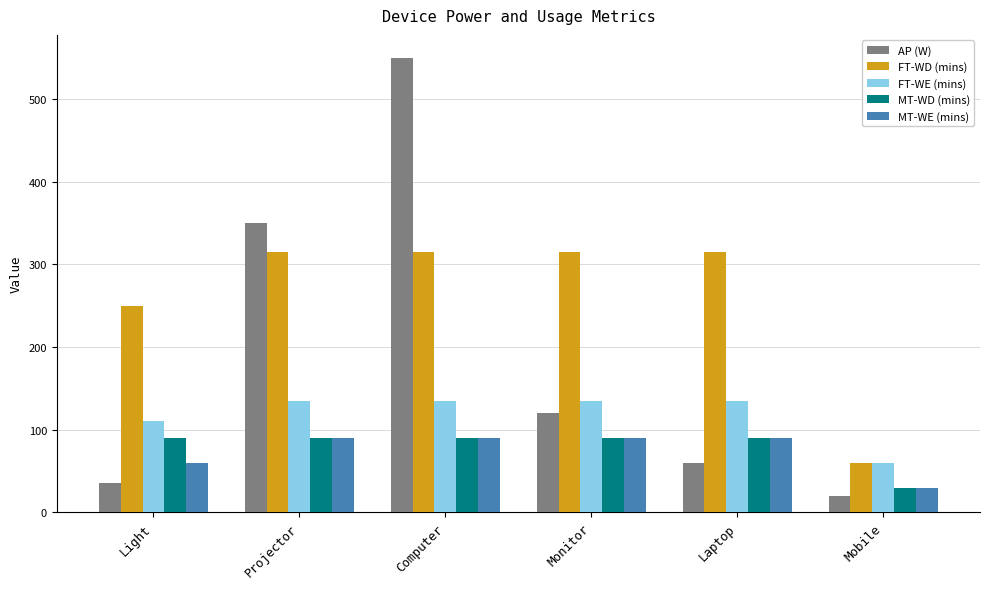

Where is AP (W) nearest to the value 285?

Projector